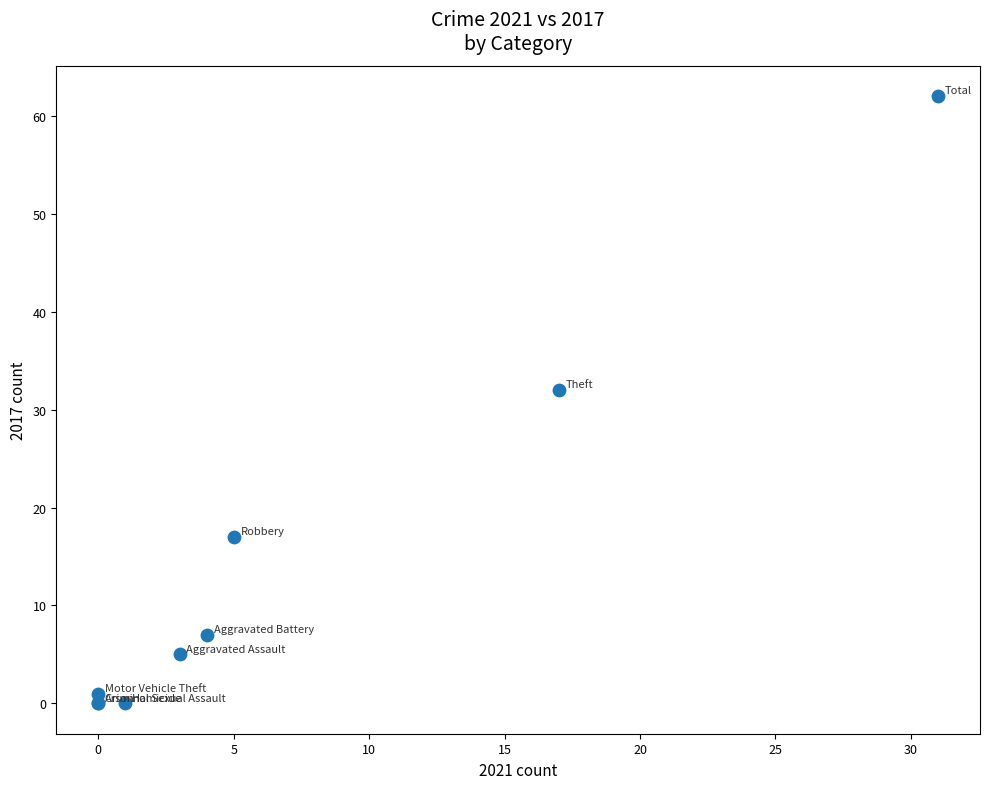

What Y value in the scatter plot is closest to 31?

32